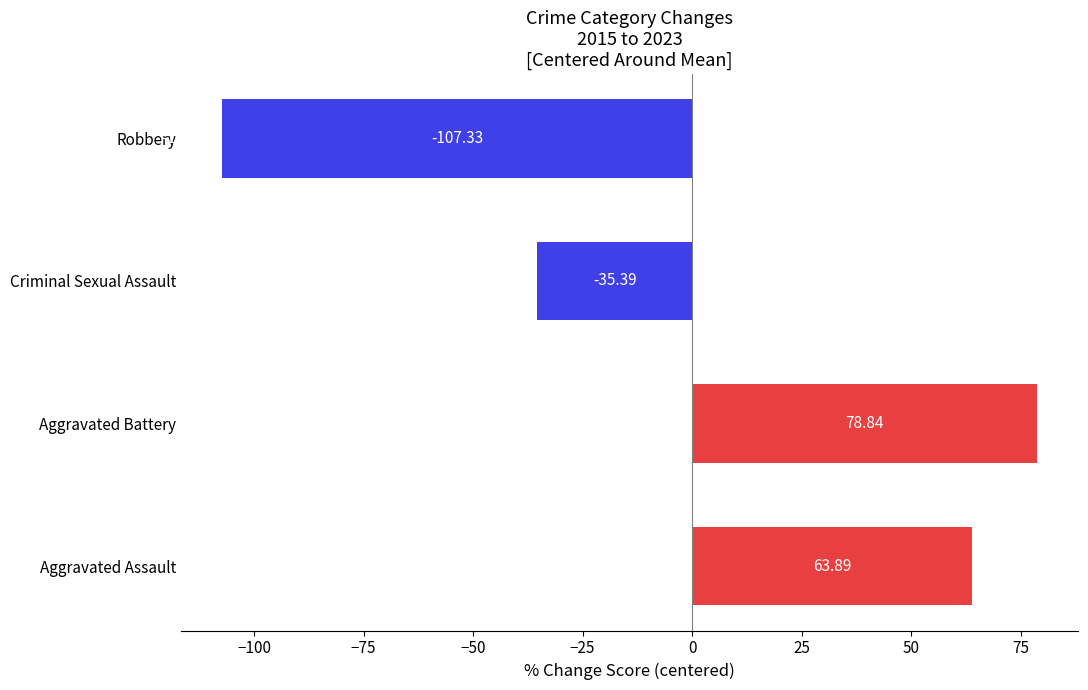

How many values are below 63?

2